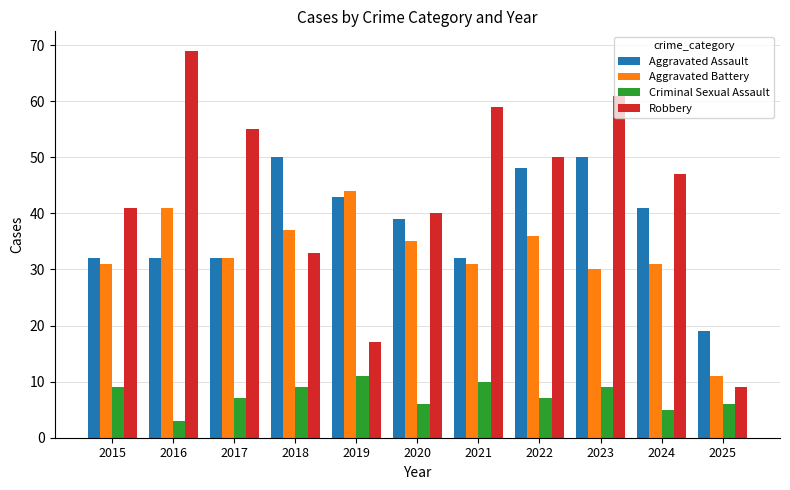

Reading left to right, extract all data points from this chart.

Aggravated Assault: 32	32	32	50	43	39	32	48	50	41	19
Aggravated Battery: 31	41	32	37	44	35	31	36	30	31	11
Criminal Sexual Assault: 9	3	7	9	11	6	10	7	9	5	6
Robbery: 41	69	55	33	17	40	59	50	61	47	9